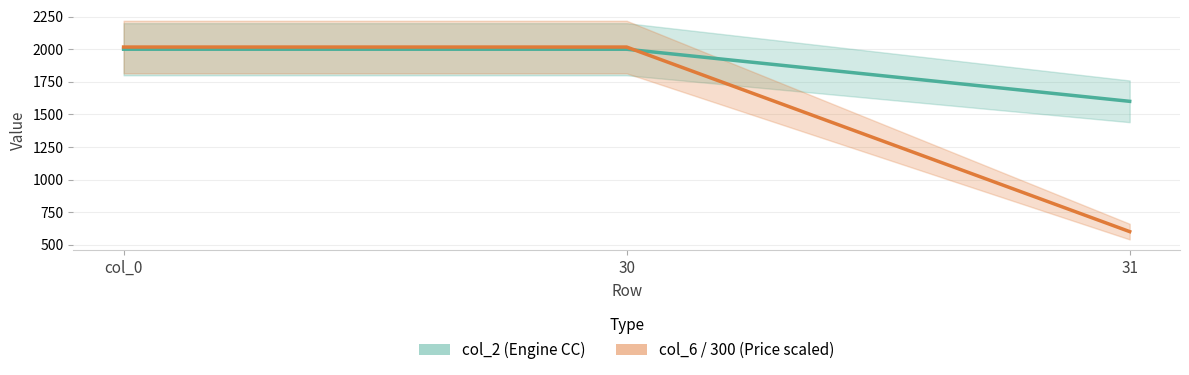

Which series has the largest range (max minus min)?

col_6 / 300 (price scaled)